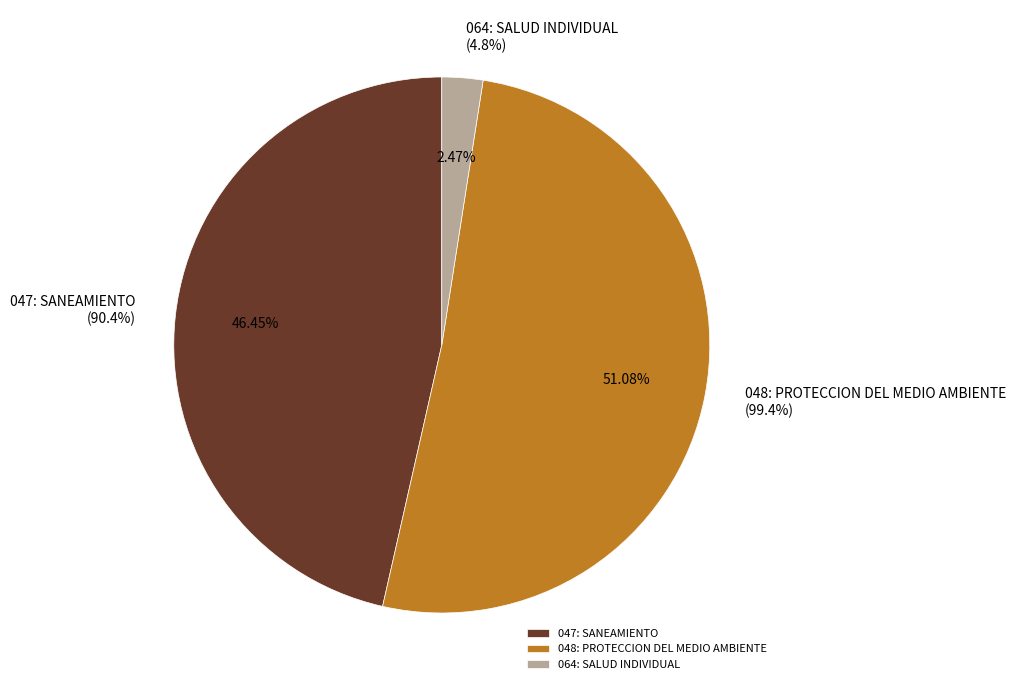

What percentage is the 047: SANEAMIENTO slice, to the nearest percent?

46%